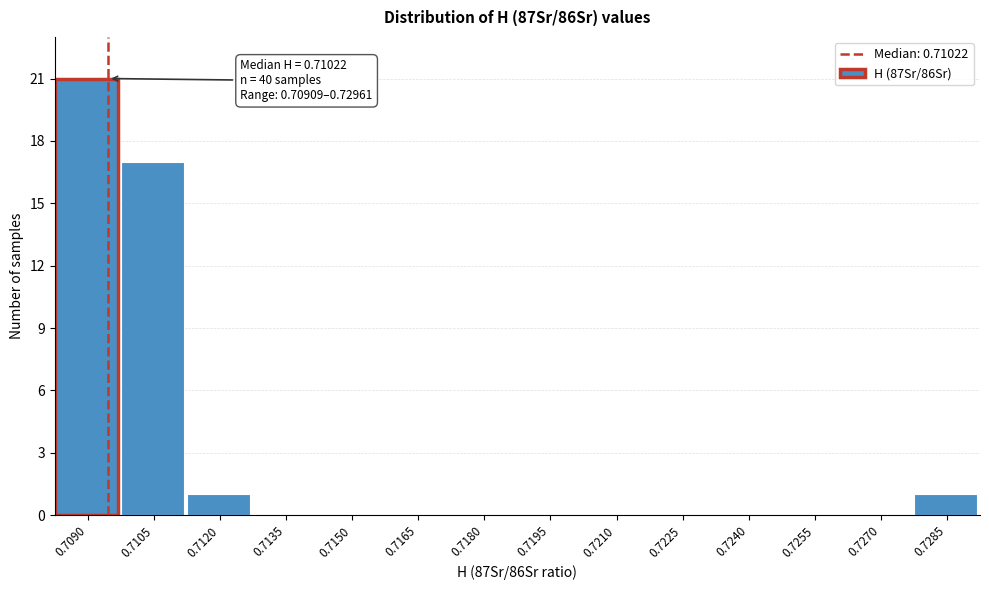

Reading left to right, list all the values displayed in this chart.

0.7090=21	0.7105=17	0.7120=1	0.7135=0	0.7150=0	0.7165=0	0.7180=0	0.7195=0	0.7210=0	0.7225=0	0.7240=0	0.7255=0	0.7270=0	0.7285=1